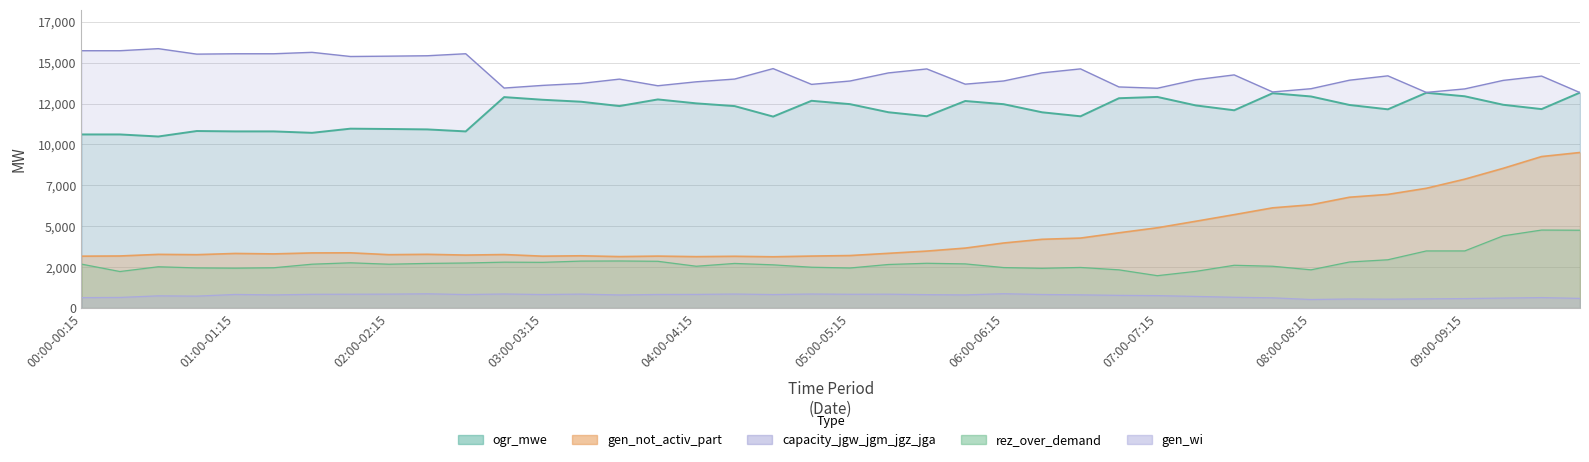

In gen_not_activ_part, how many points are higher than both neighbors (excluding endpoints)?

8